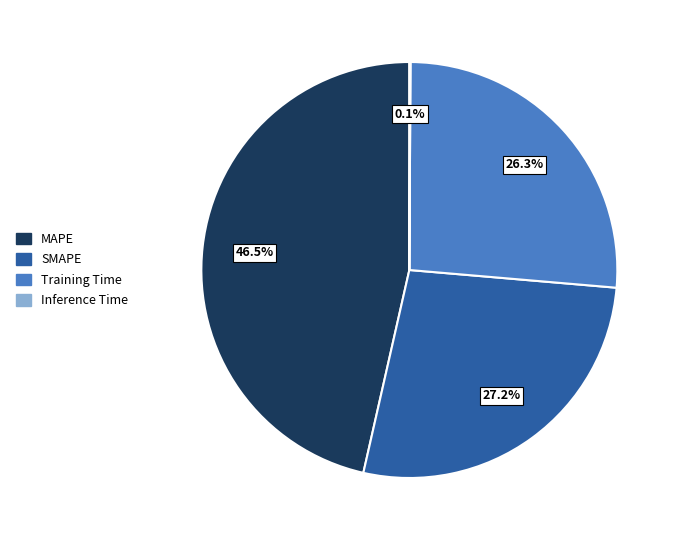

Which category has the biggest portion of the pie?

MAPE